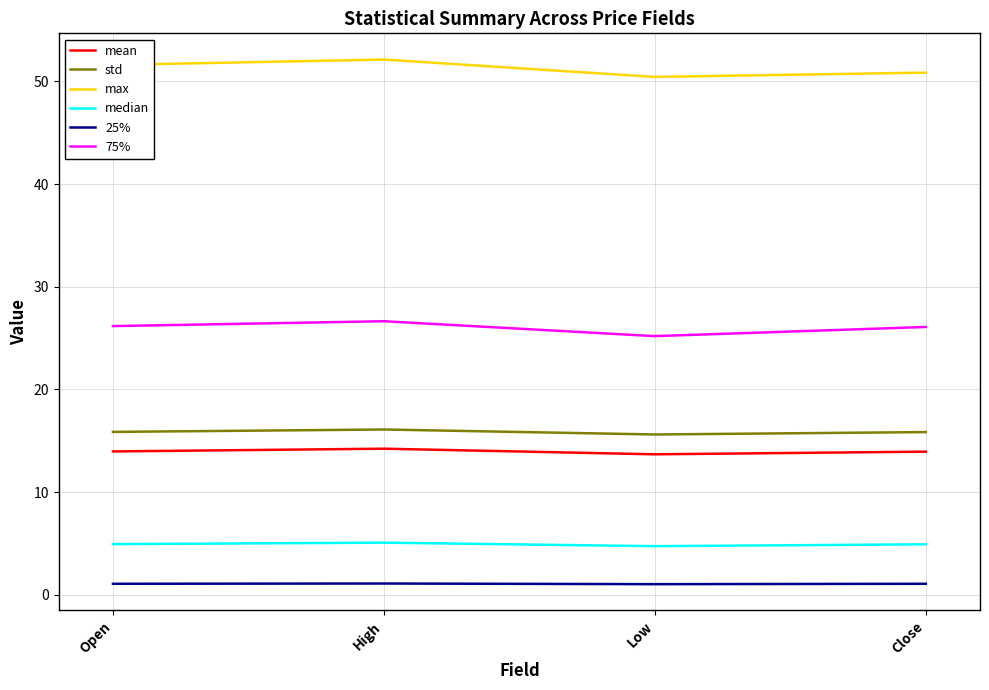

What is the smallest value displayed?

1.0